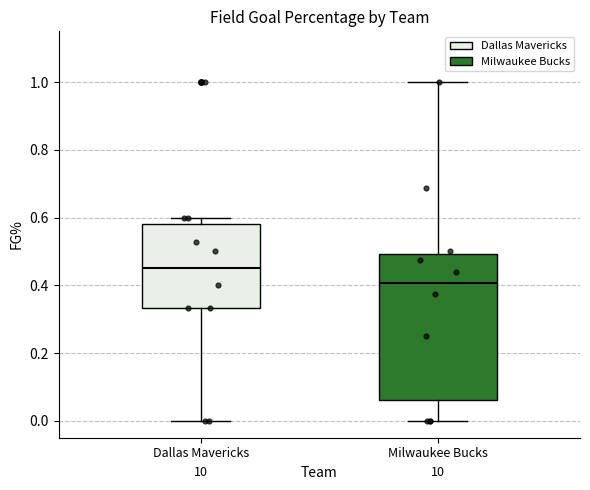

Reading left to right, read every box against the y-axis: the position of its median line, the range the box covers, and the ends of its whiskers. The values are not printed on the chart, so give them approximately, as read against the axis.

Dallas Mavericks: median 0.46, box 0.34 to 0.58, whiskers 0.00 to 0.60
Milwaukee Bucks: median 0.40, box 0.06 to 0.50, whiskers 0.00 to 1.00